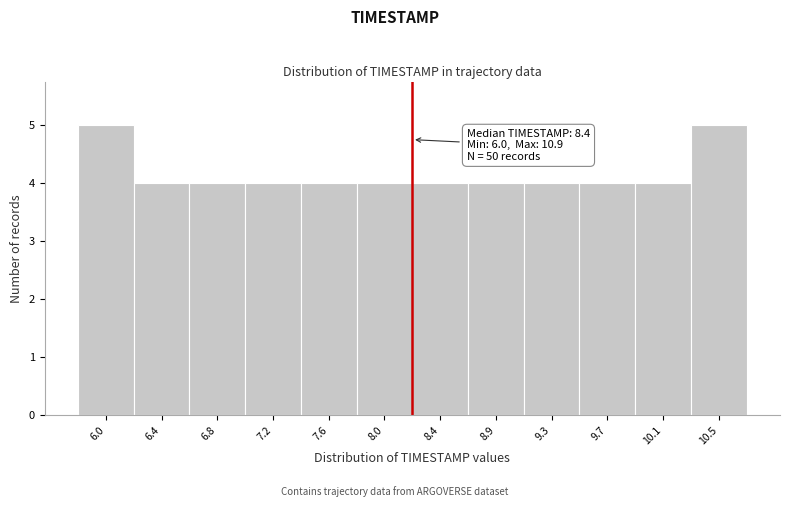

Reading left to right, extract all data points from this chart.

6.0=5	6.4=4	6.8=4	7.2=4	7.6=4	8.0=4	8.4=4	8.9=4	9.3=4	9.7=4	10.1=4	10.5=5